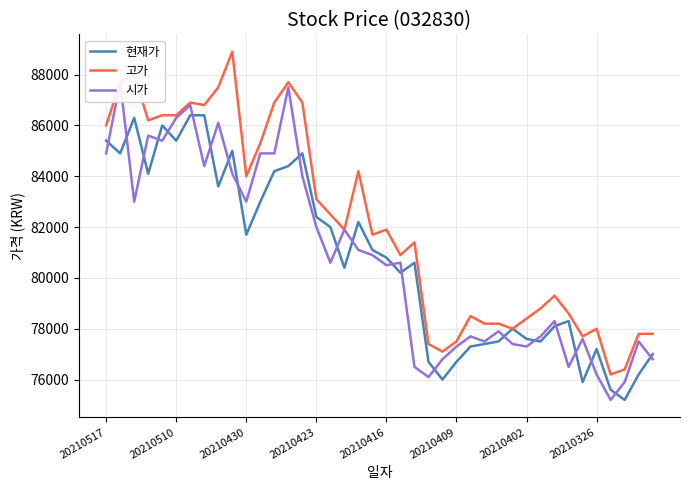

Which category has the lowest value in the 현재가 series?

37